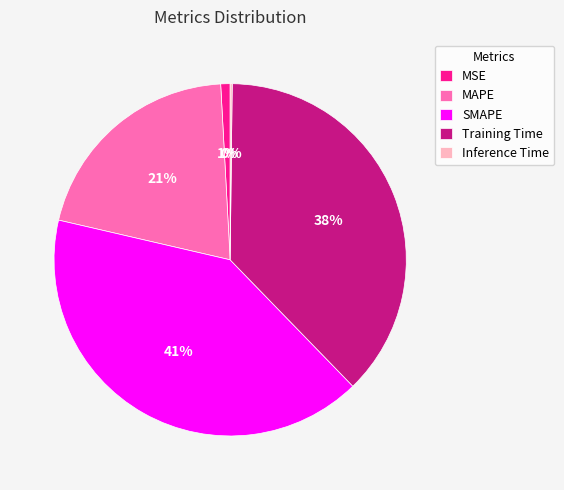

Does MAPE represent more than half of the total?

No